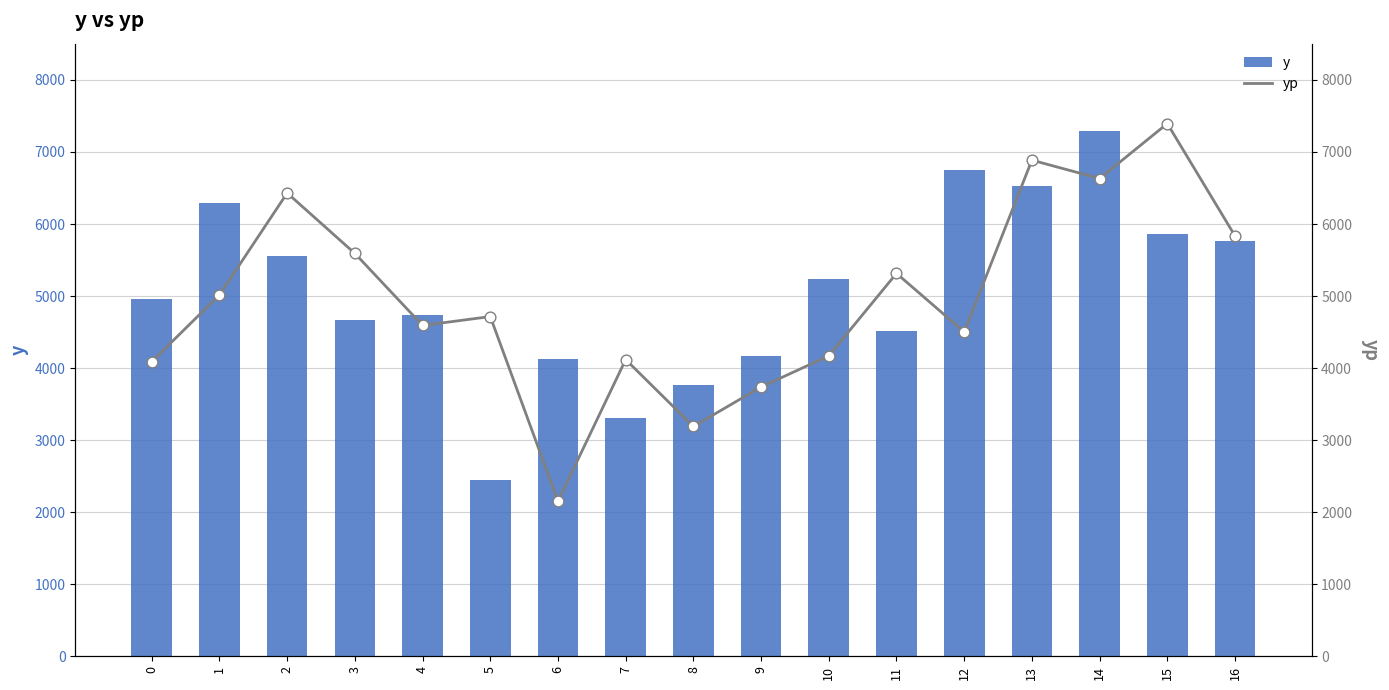

Which series reaches the maximum Y coordinate?

yp